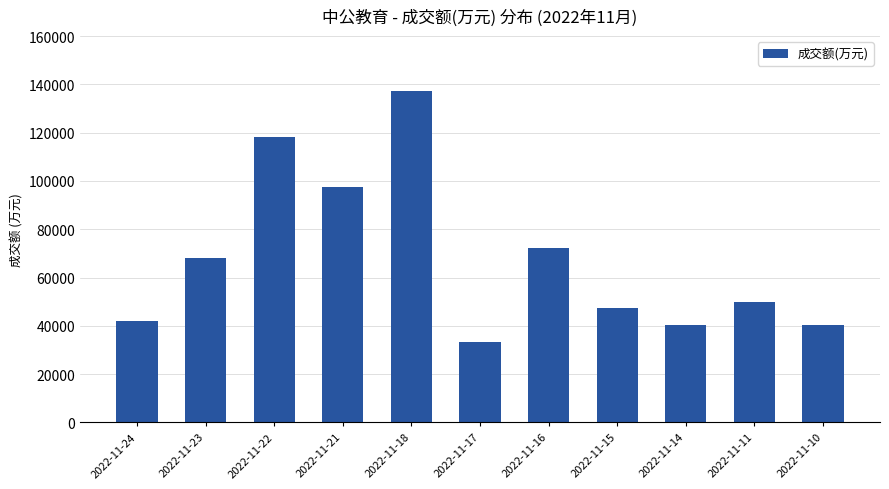

The chart shows a value of 49739 at 2022-11-11. True or false?

True